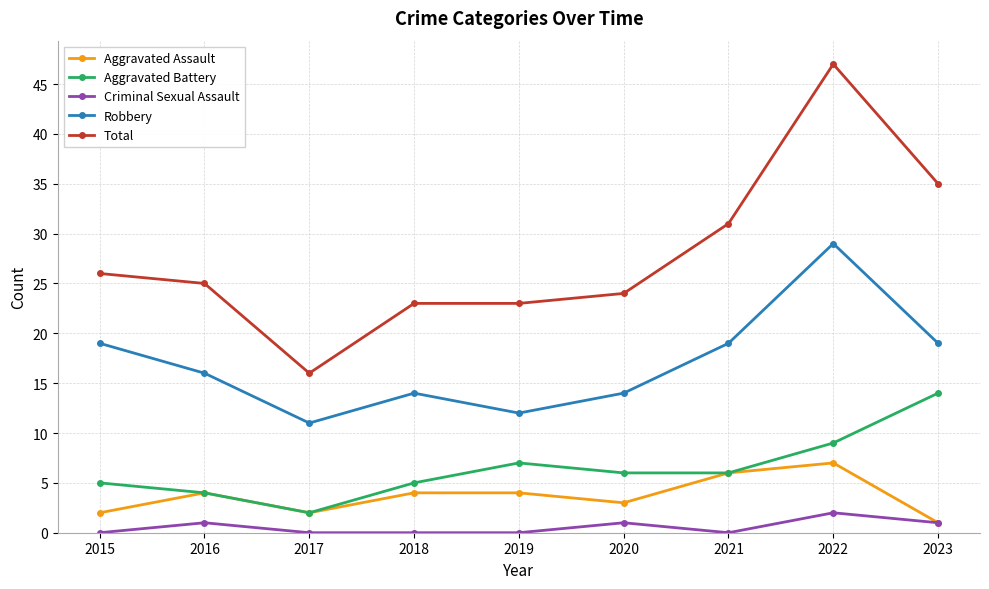

What is the approximate value of Robbery at 2020?

14